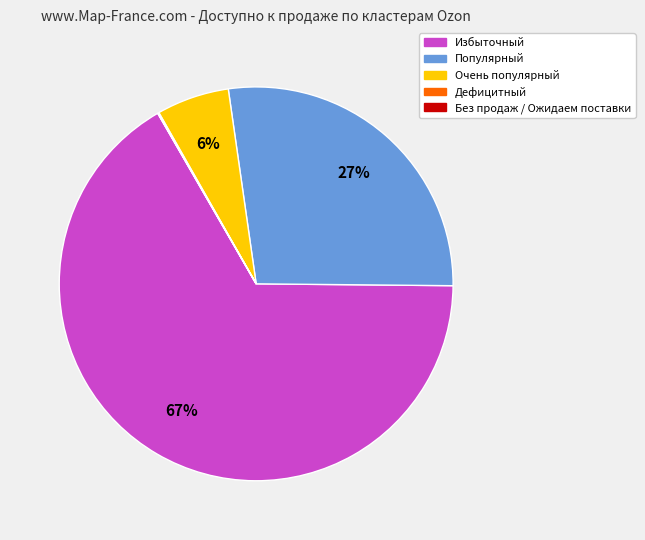

Is there any slice that represents more than half of the pie?

Yes